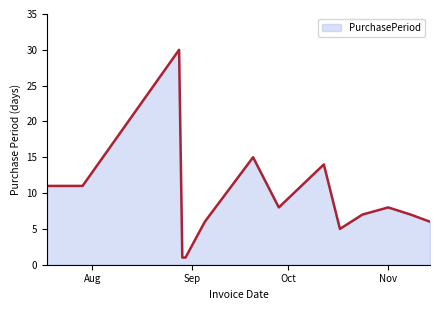

What is the maximum value shown in the chart?

30